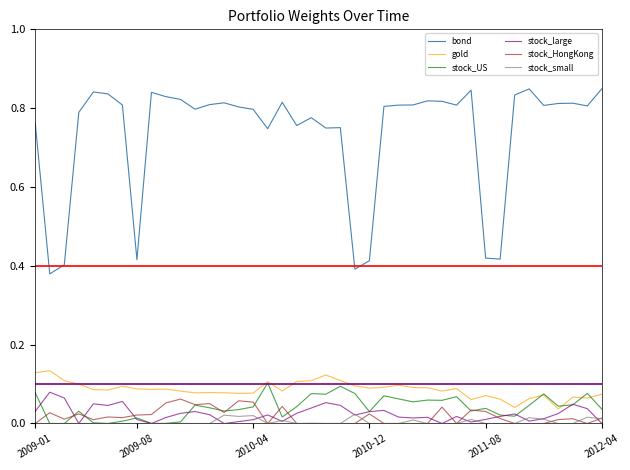

How many series are shown in this chart?

6